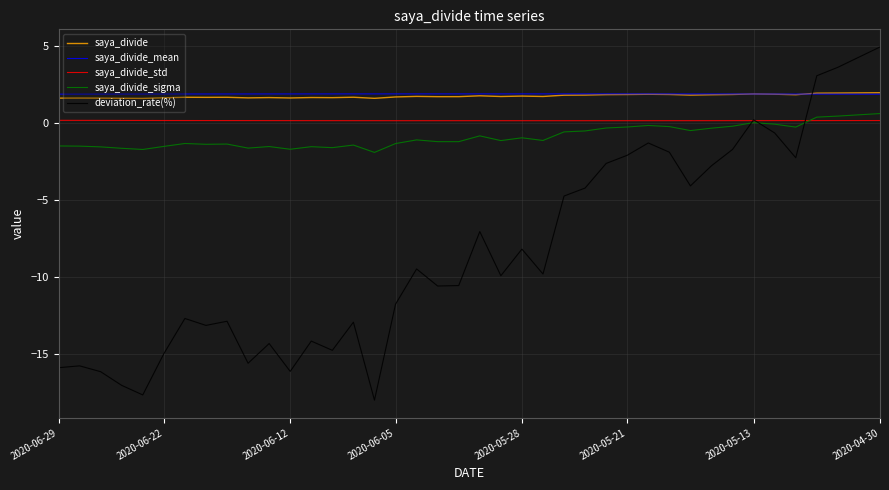

True or false: saya_divide and saya_divide_sigma cross at least once.

False